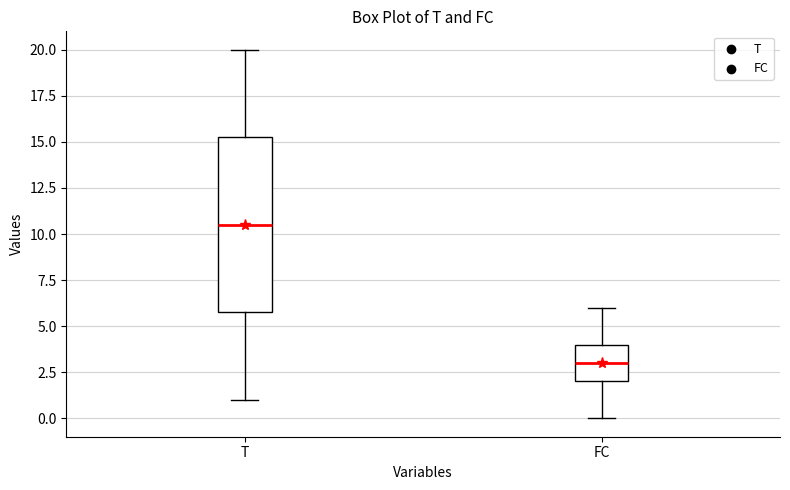

Which box's median line is the highest?

T